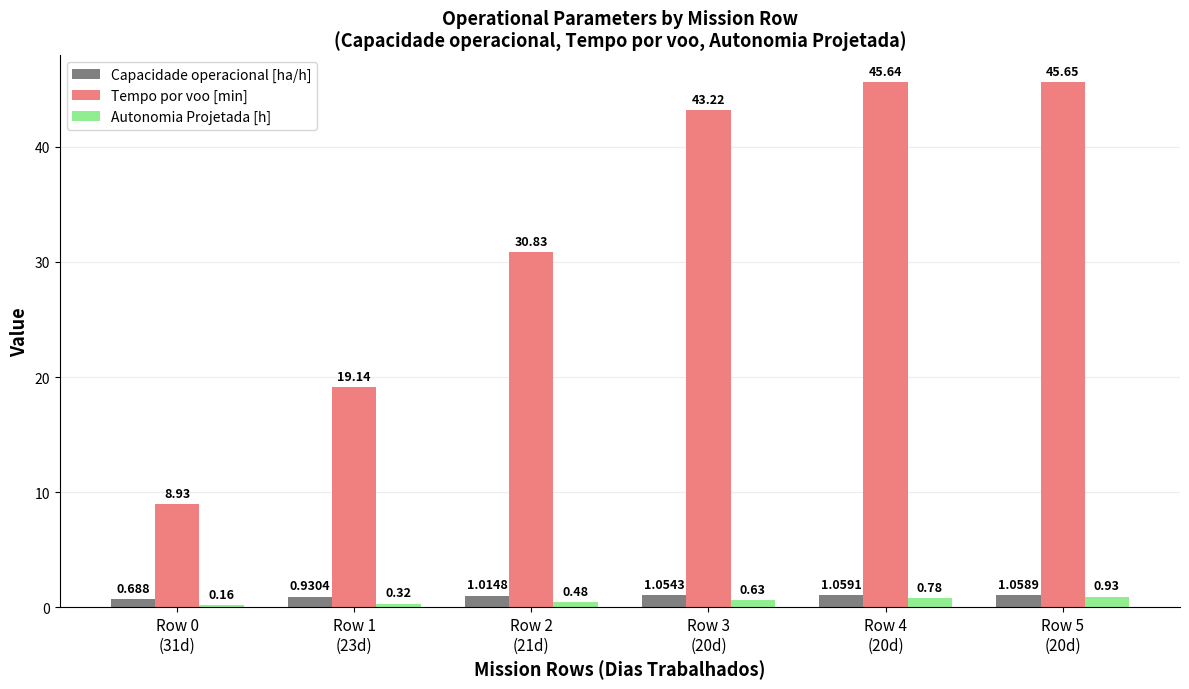

Rank the series at Row 0
(31d) from highest to lowest value.

Tempo por voo [min], Capacidade operacional [ha/h], Autonomia Projetada [h]